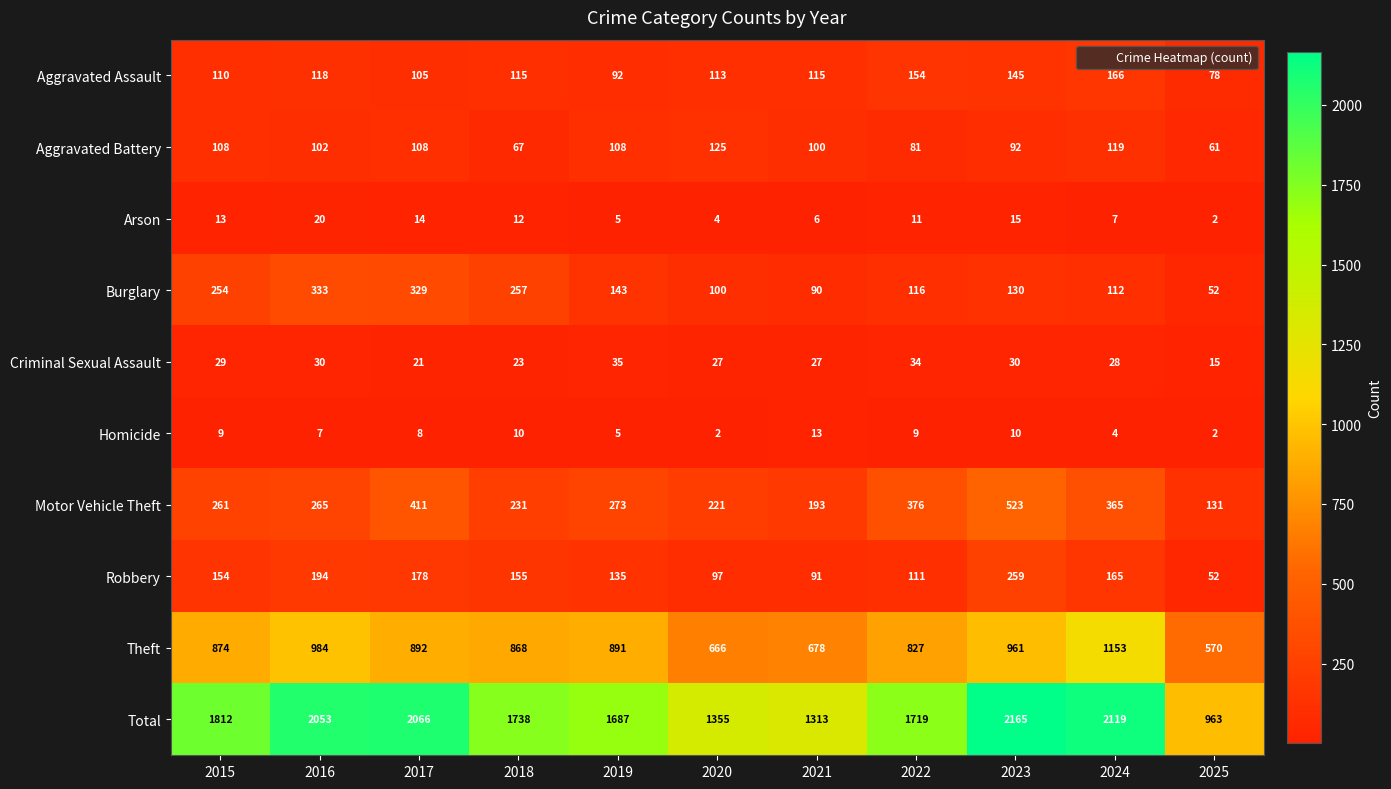

Where is Homicide nearest to the value 7?

2016